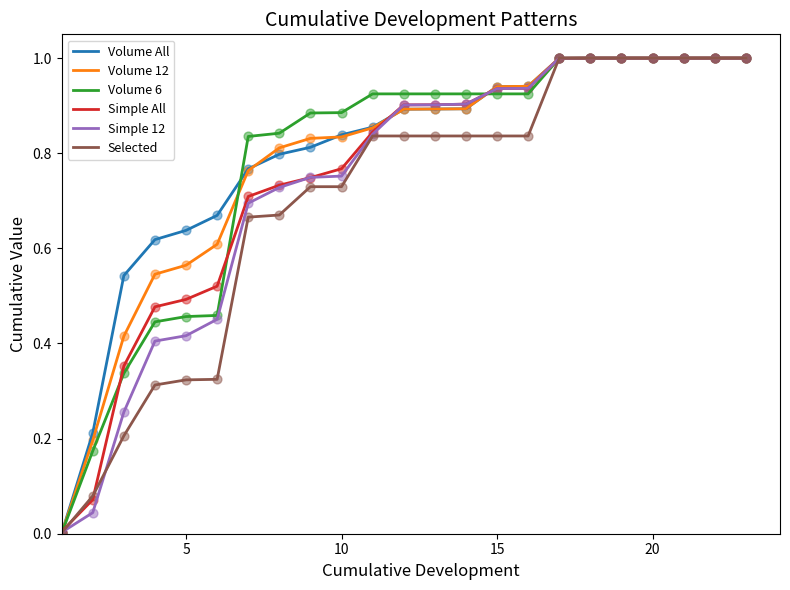

What are all the series names shown in the legend?

Volume All, Volume 12, Volume 6, Simple All, Simple 12, Selected